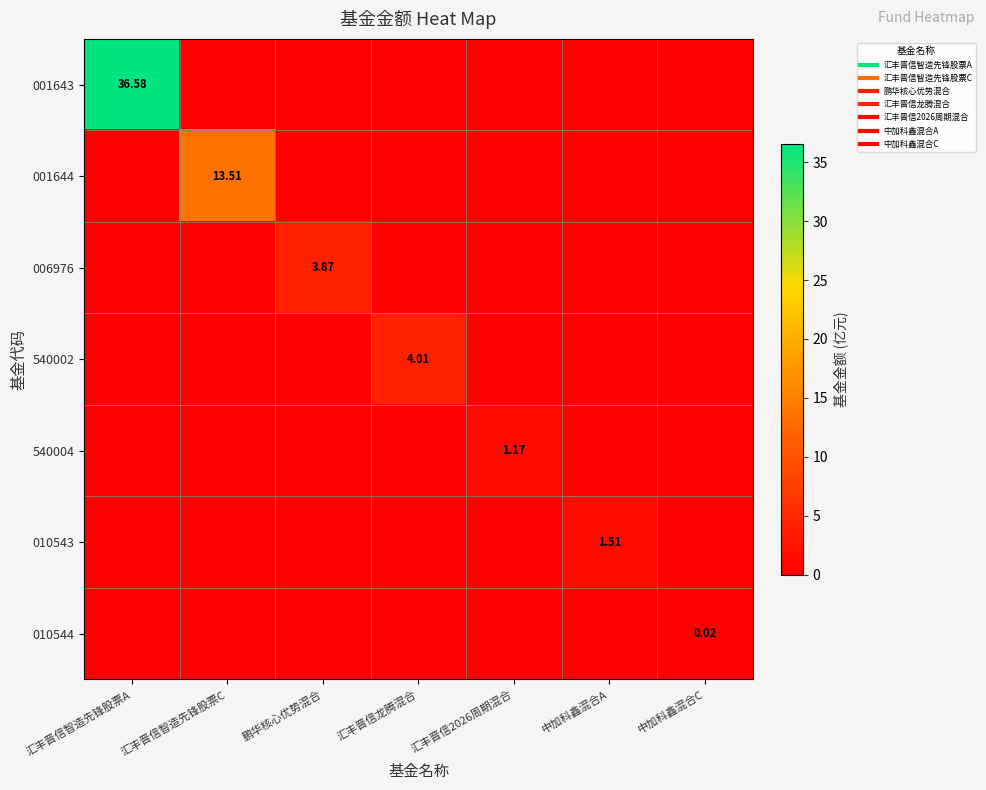

Between 汇丰晋信智造先锋股票C and 汇丰晋信2026周期混合, which series saw the biggest shift?

001644